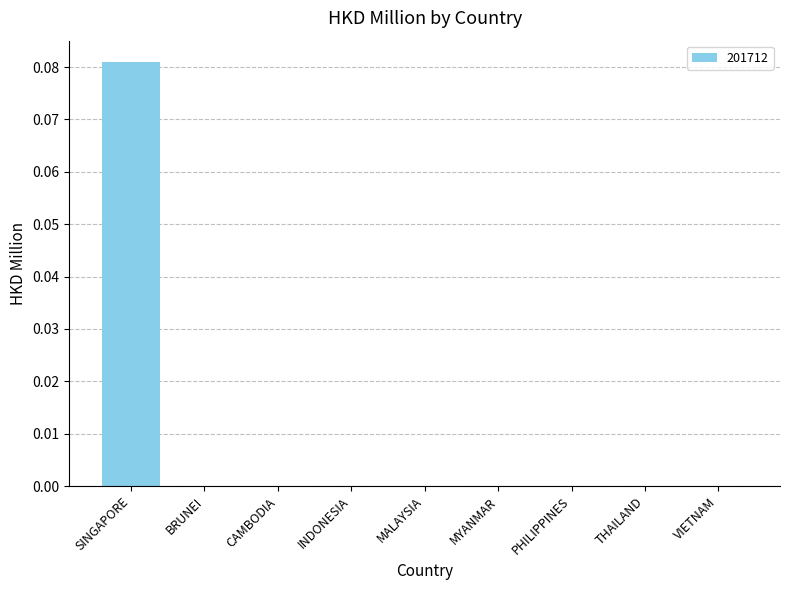

True or false: the data shows 0.0 at BRUNEI.

True